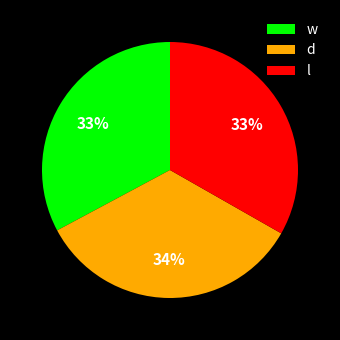

To the nearest percent, what is the average slice percentage?

33%